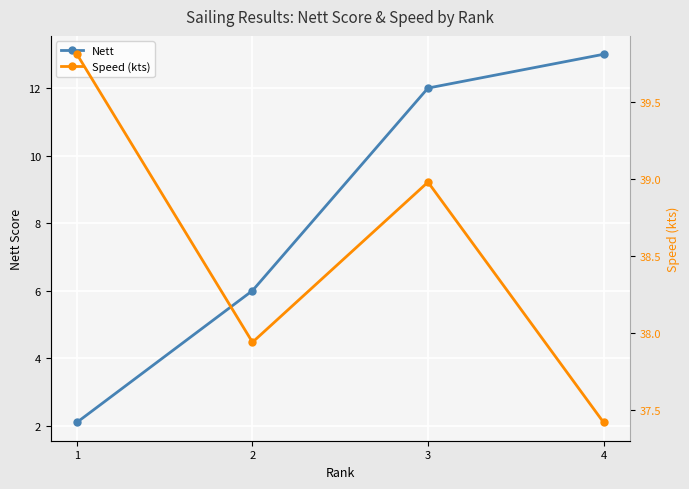

What is the difference between the highest and lowest values at 1?

37.7